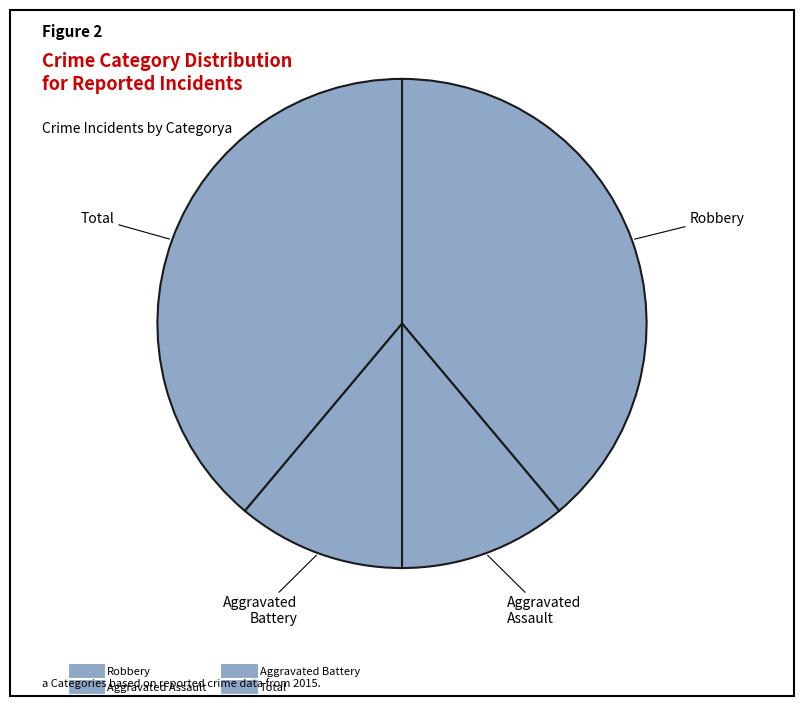

Between Aggravated Battery and Robbery, which is larger?

Robbery